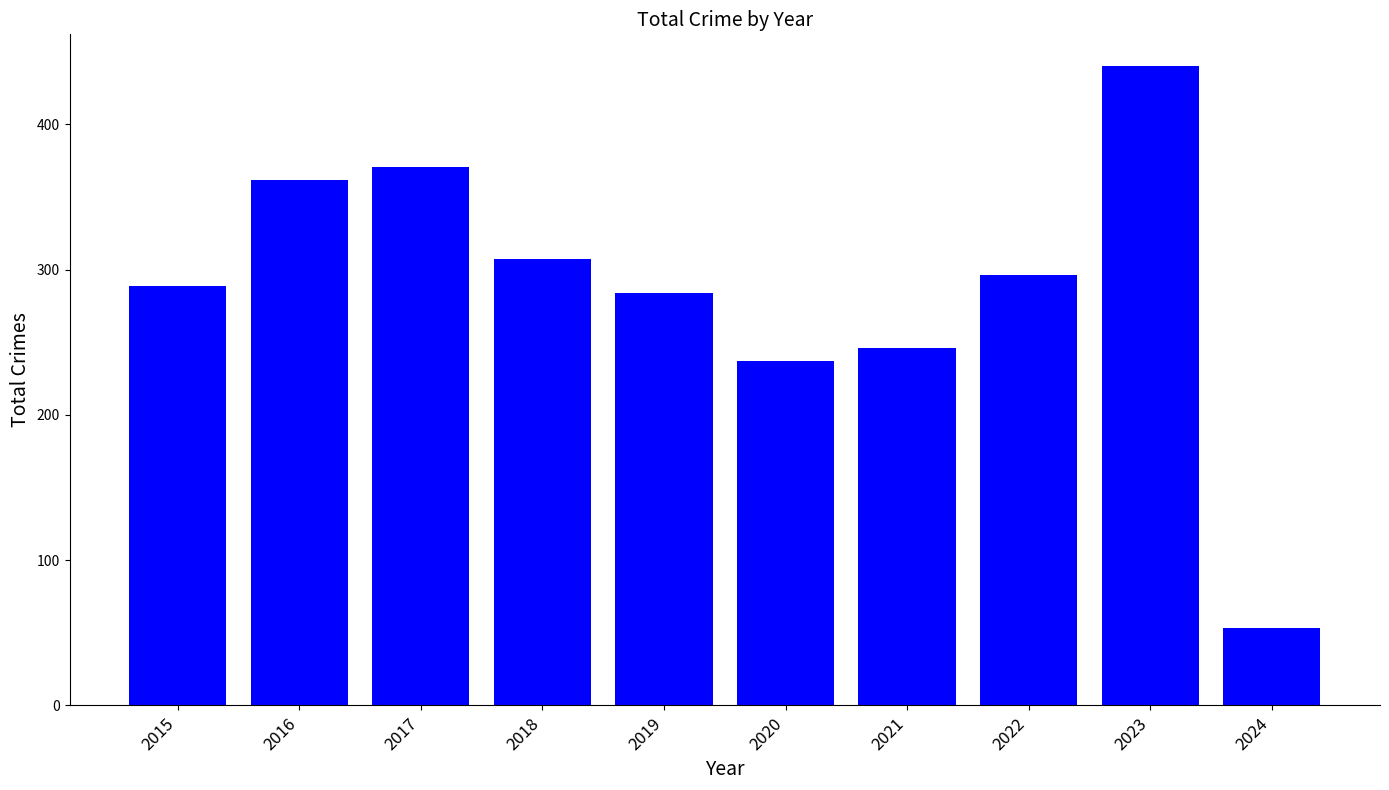

True or false: the data shows 371 at 2017.

True